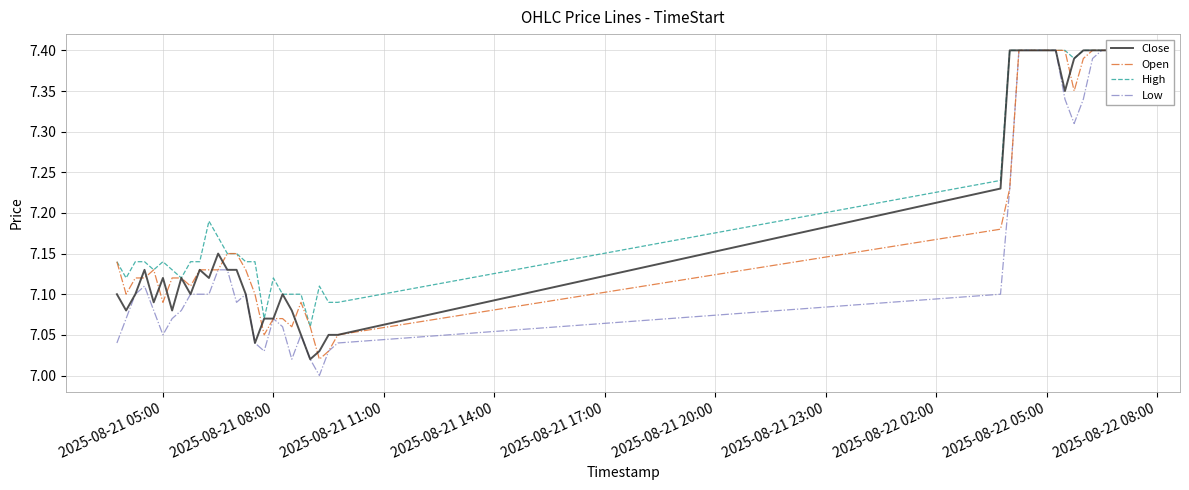

What is the sum of all Low values?

287.0